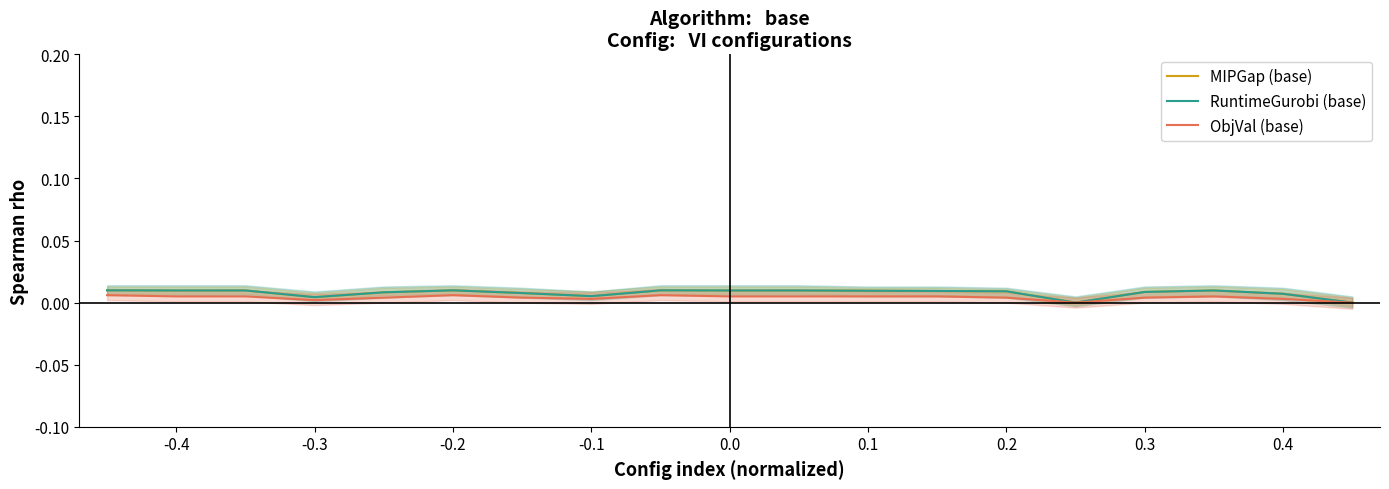

How many interior local peaks does the MIPGap (base) series have?

5